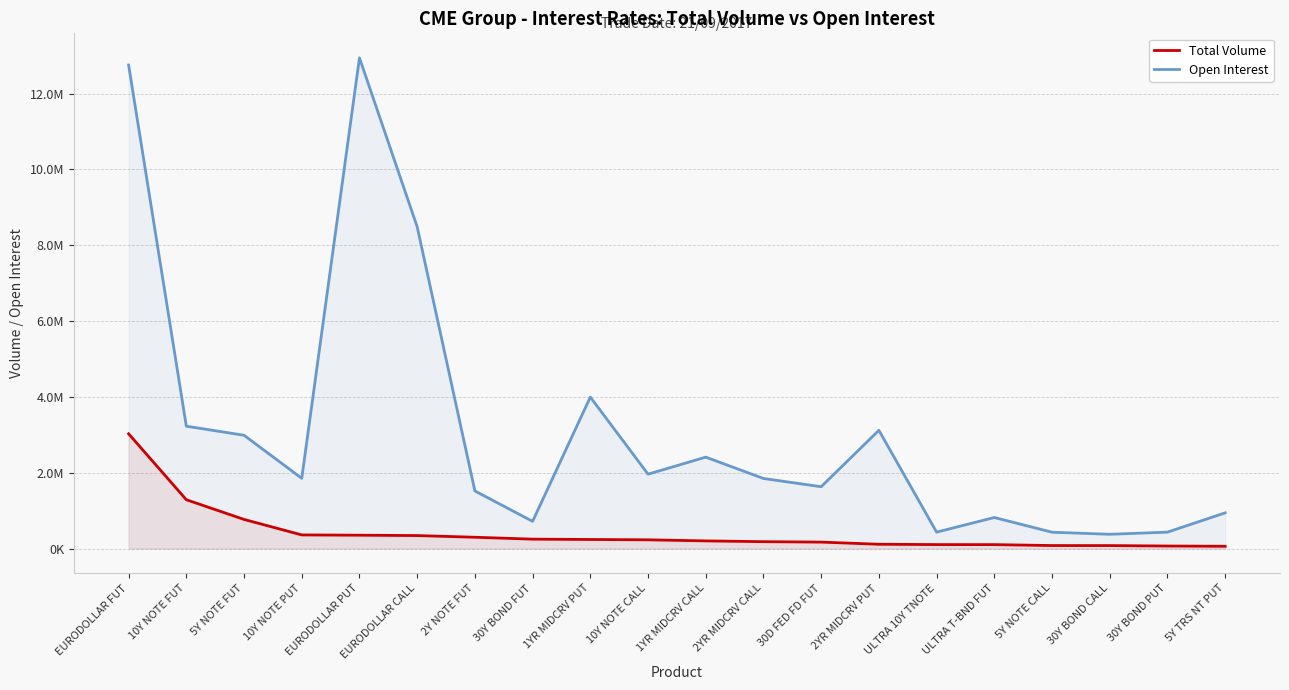

At which category does Open Interest reach its first local valley?

10Y NOTE PUT